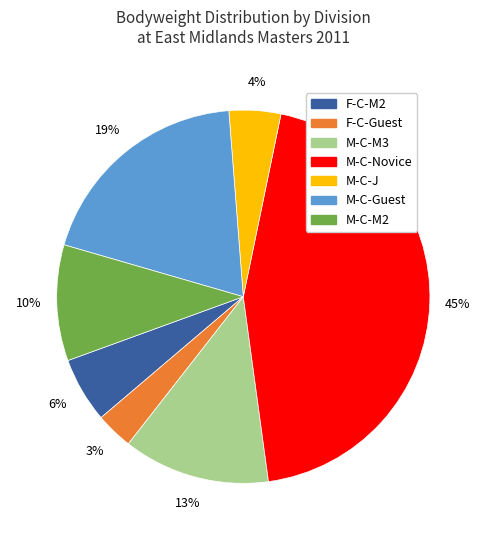

What percentage is the M-C-M3 slice, to the nearest percent?

13%